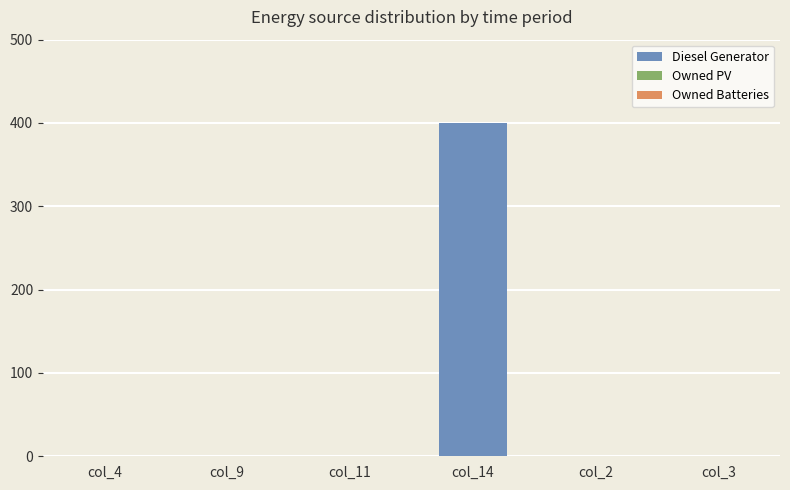

The value at col_3 is 0. True or false?

True